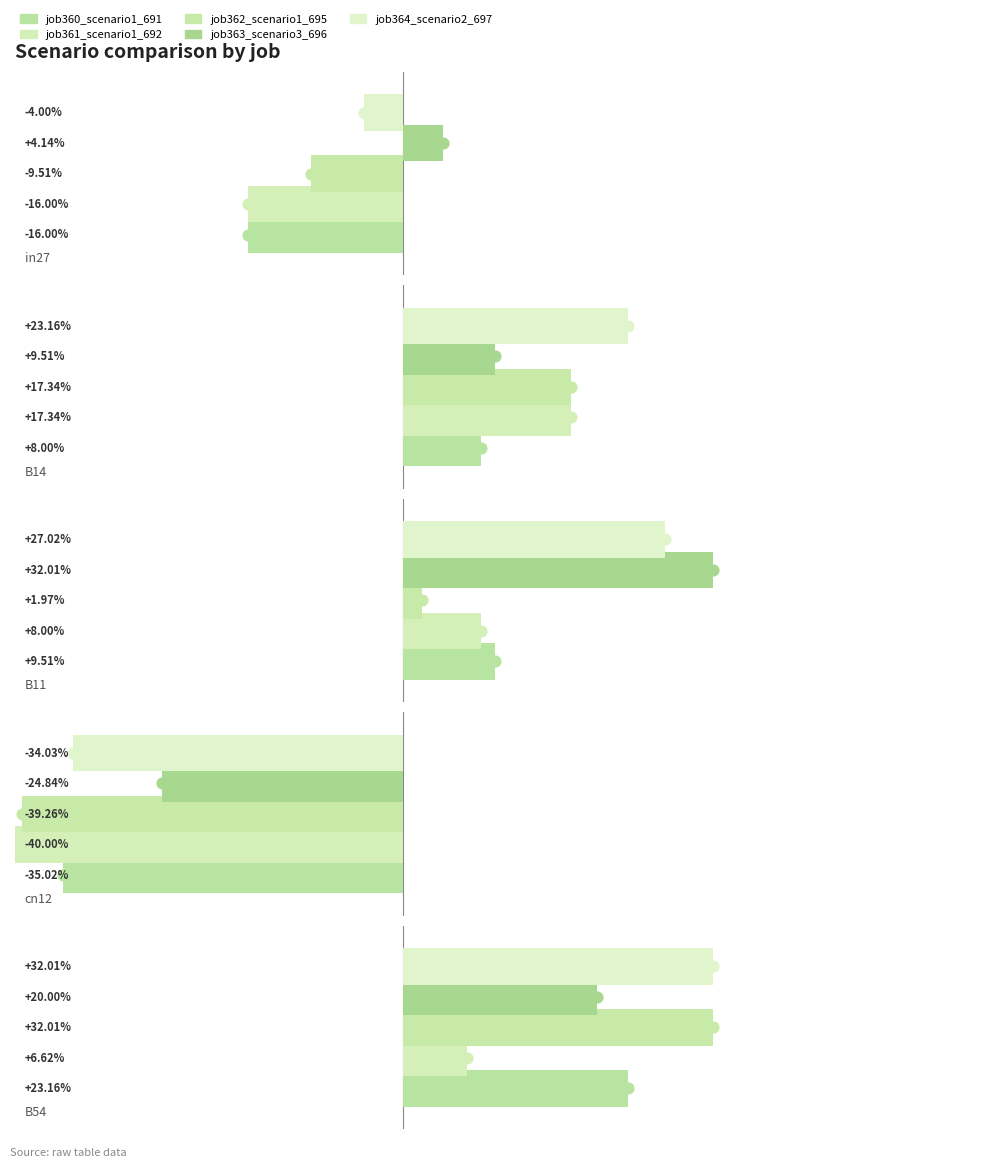

At which category is the sum across all series the highest?

B54